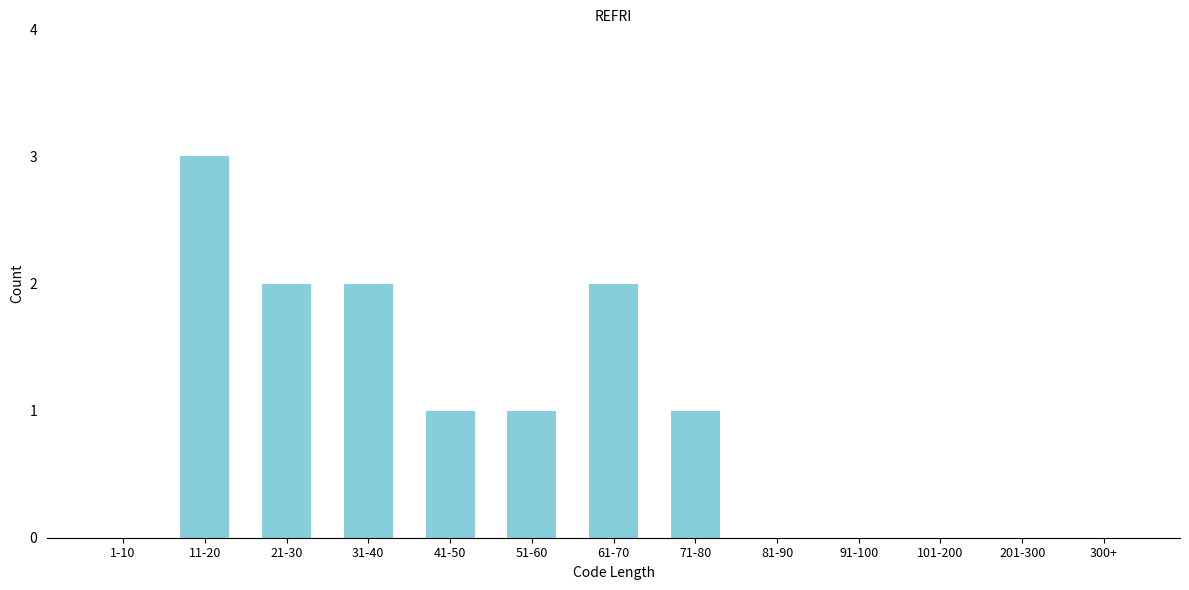

Reading left to right, list all the values displayed in this chart.

1-10=0	11-20=3	21-30=2	31-40=2	41-50=1	51-60=1	61-70=2	71-80=1	81-90=0	91-100=0	101-200=0	201-300=0	300+=0